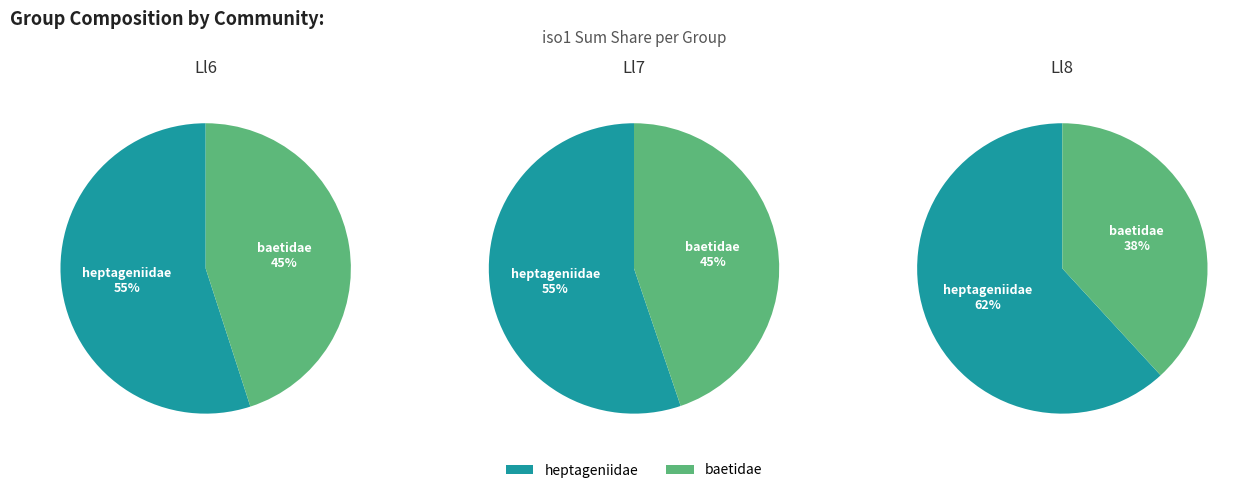

How many slices are in this pie chart?

2